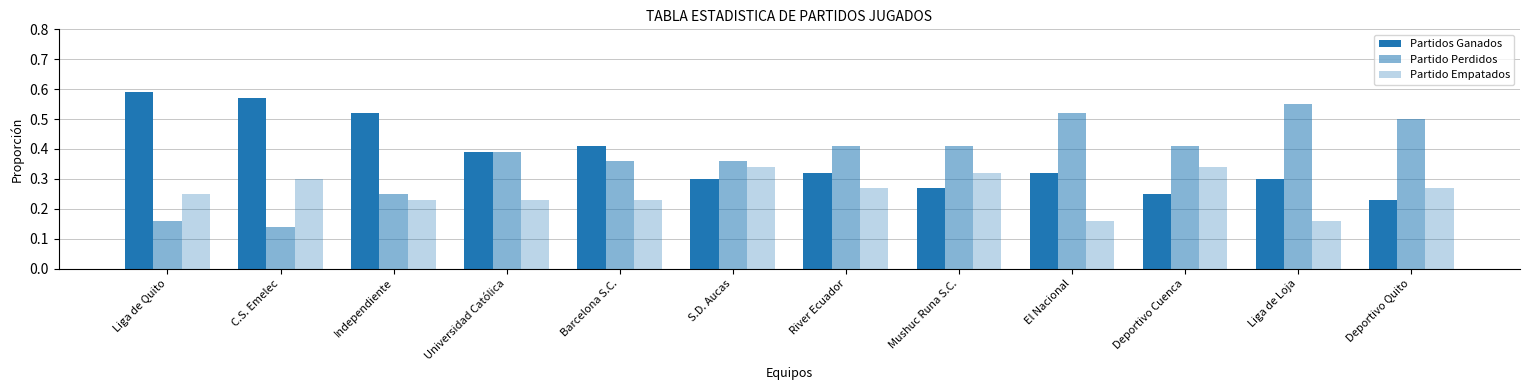

What is the spread (max minus min) of values at Liga de Loja?

0.4